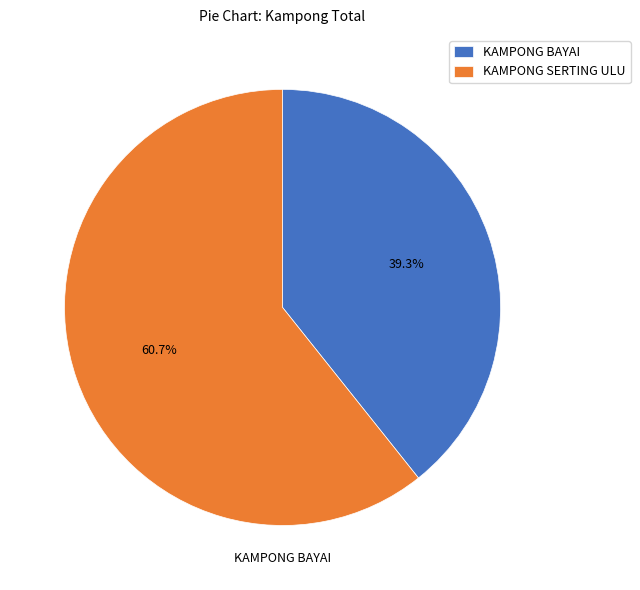

True or false: KAMPONG SERTING ULU accounts for 73% of the total.

False